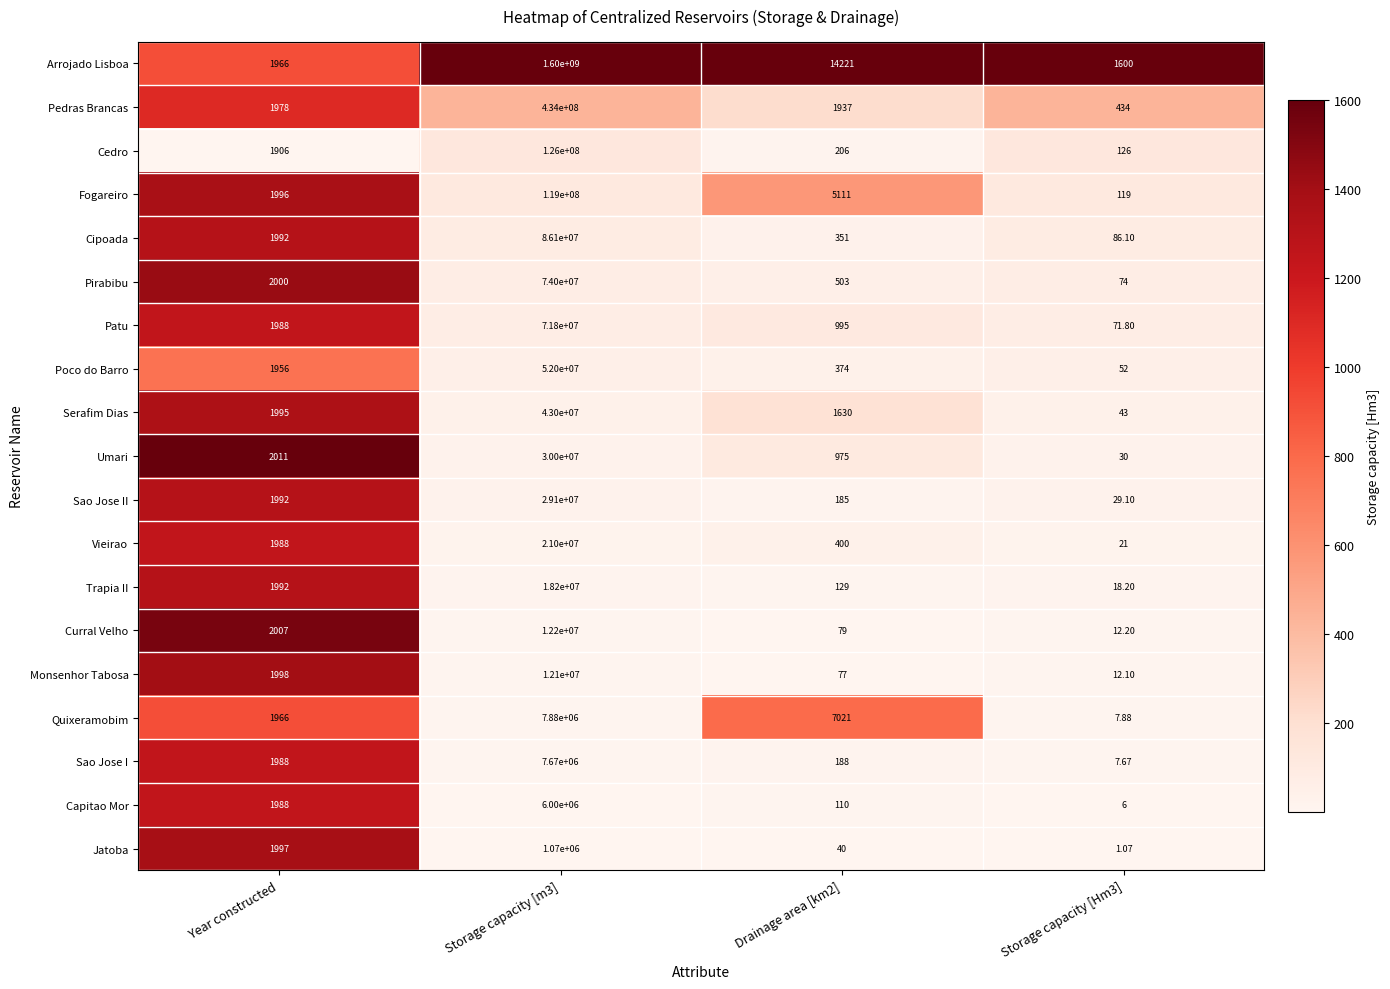

List the series in order of their peak value, highest first.

Arrojado Lisboa, Pedras Brancas, Cedro, Fogareiro, Cipoada, Pirabibu, Patu, Poco do Barro, Serafim Dias, Umari, Sao Jose II, Vieirao, Trapia II, Curral Velho, Monsenhor Tabosa, Quixeramobim, Sao Jose I, Capitao Mor, Jatoba